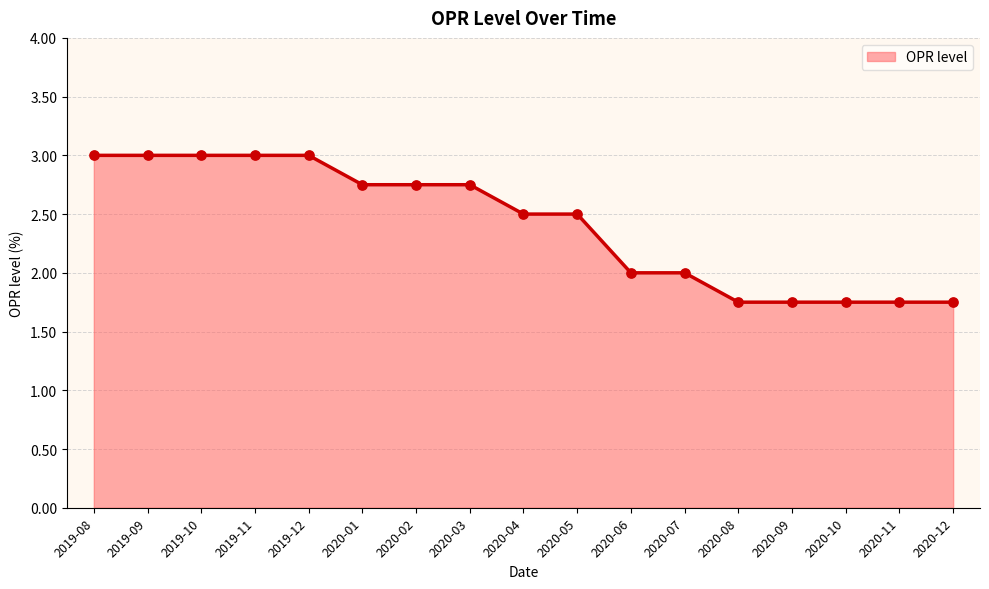

Which has a higher value, 2020-11 or 2020-01?

2020-01